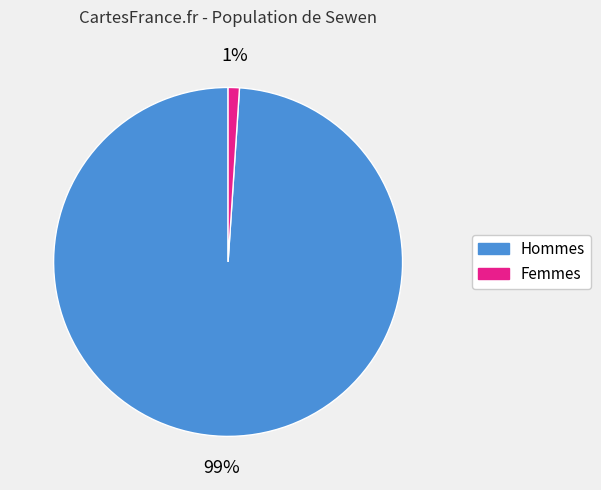

To the nearest percent, what is the difference between the largest and smallest slice percentages?

98%